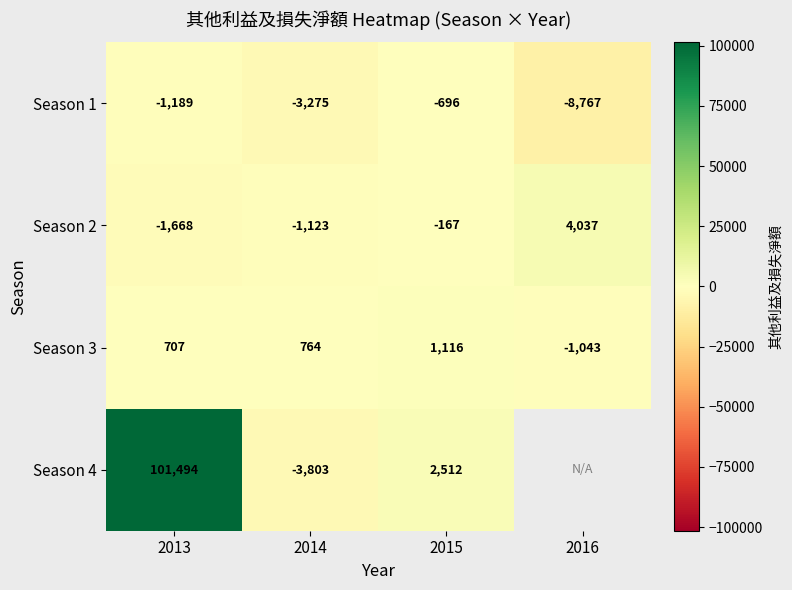

Is the value of Season 2 at 2013 greater than the value of Season 4 at 2013?

No